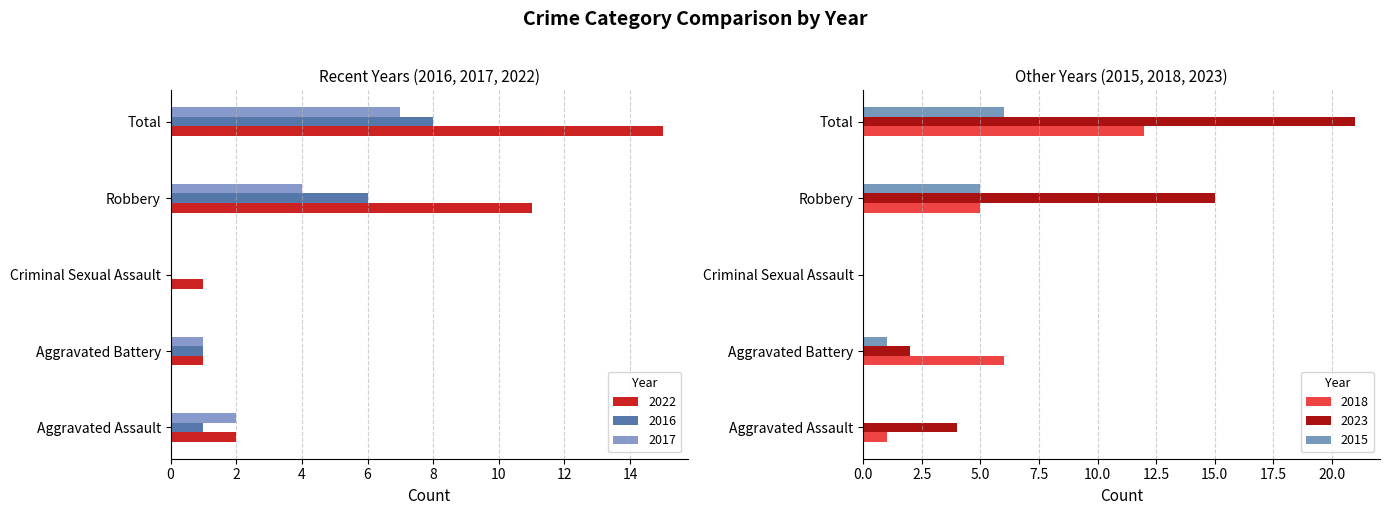

How many bars are there in total?

30